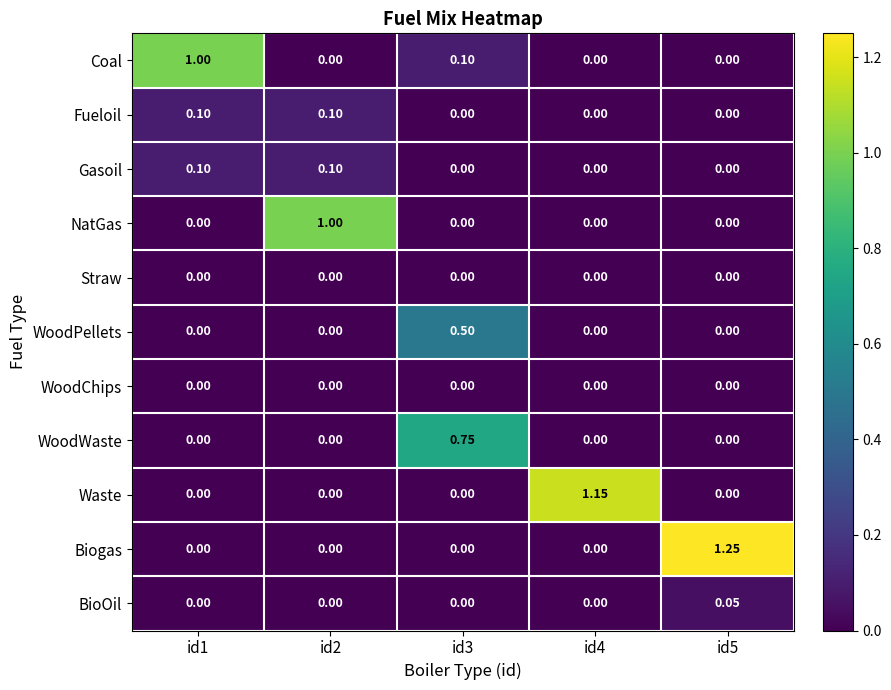

Which series has the largest total across all categories?

Biogas